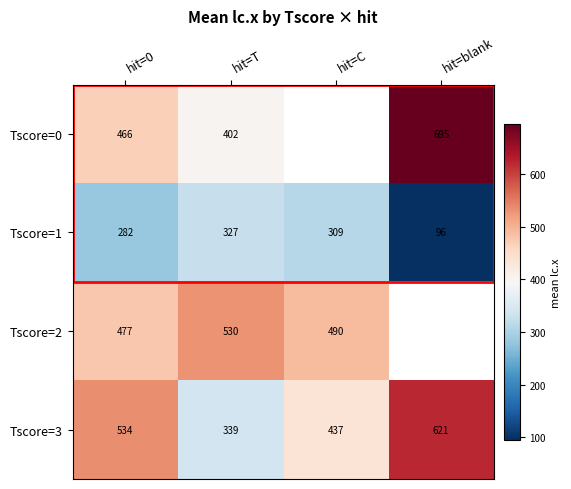

Which has a higher value, hit=0 or hit=blank?

hit=blank